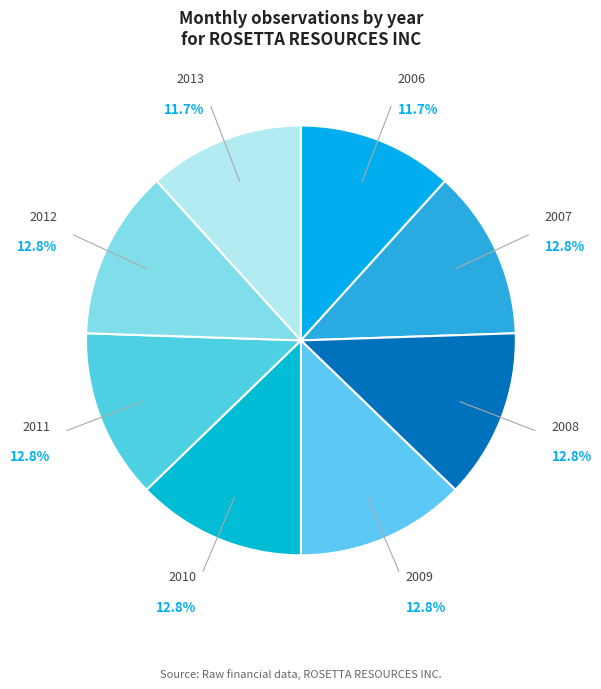

What percentage is the 2013 slice, to the nearest percent?

12%